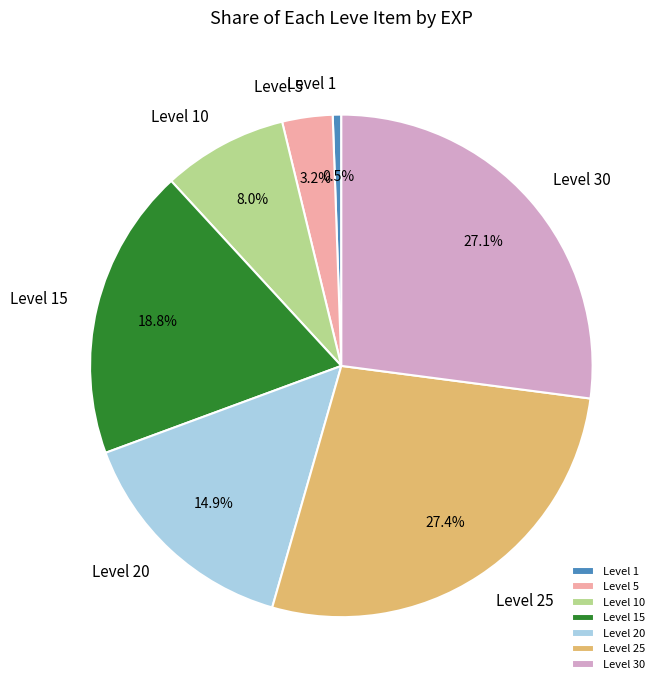

Combined, do Level 10 and Level 20 account for over 50%?

No